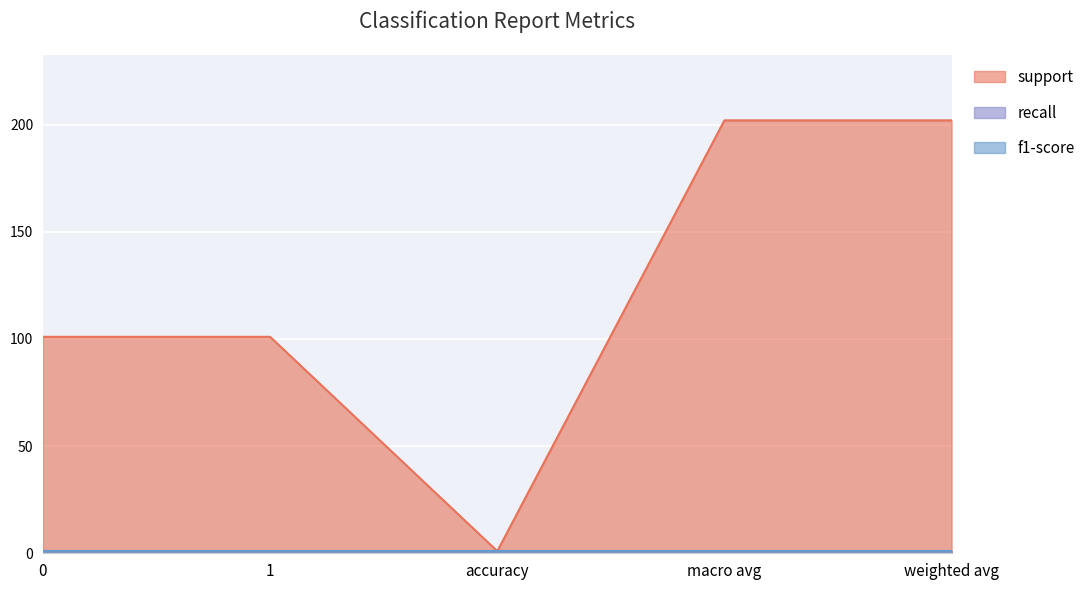

What is the sum of all recall values?

5